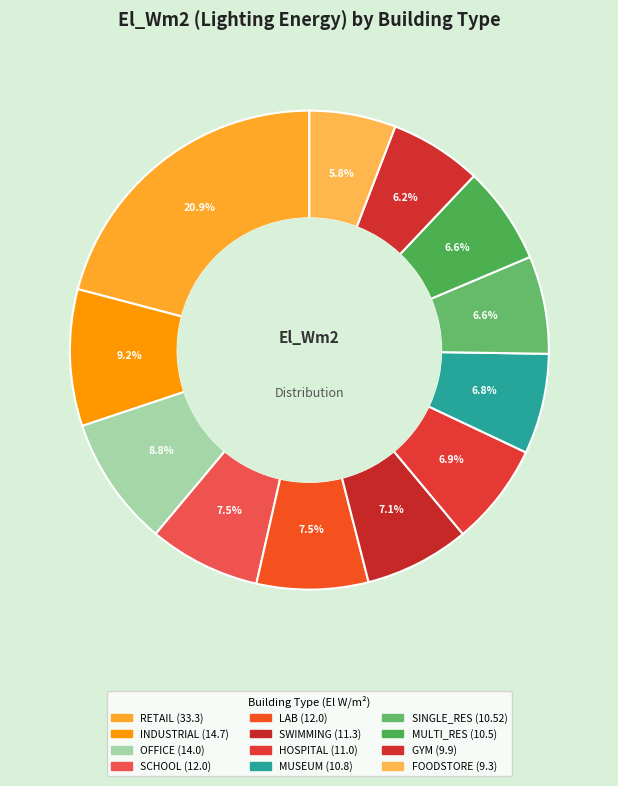

How many segments does this pie chart have?

12